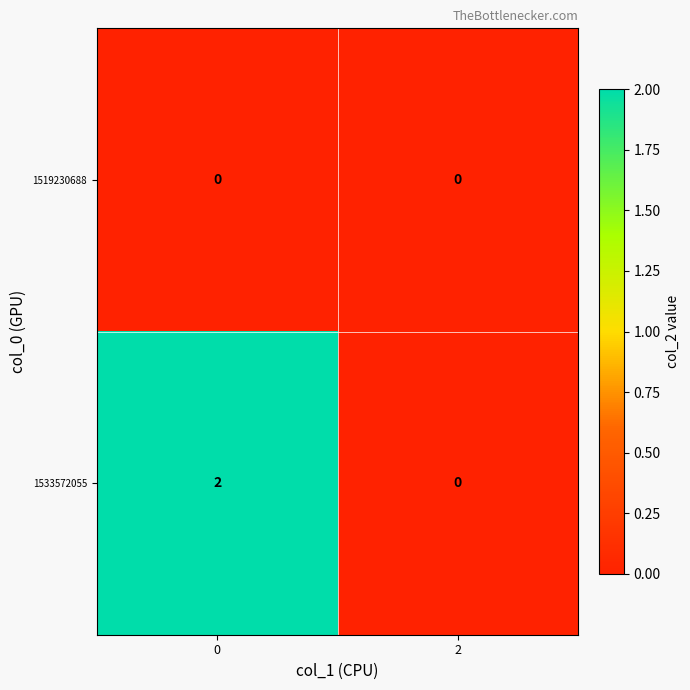

Which series has the largest range (max minus min)?

1533572055